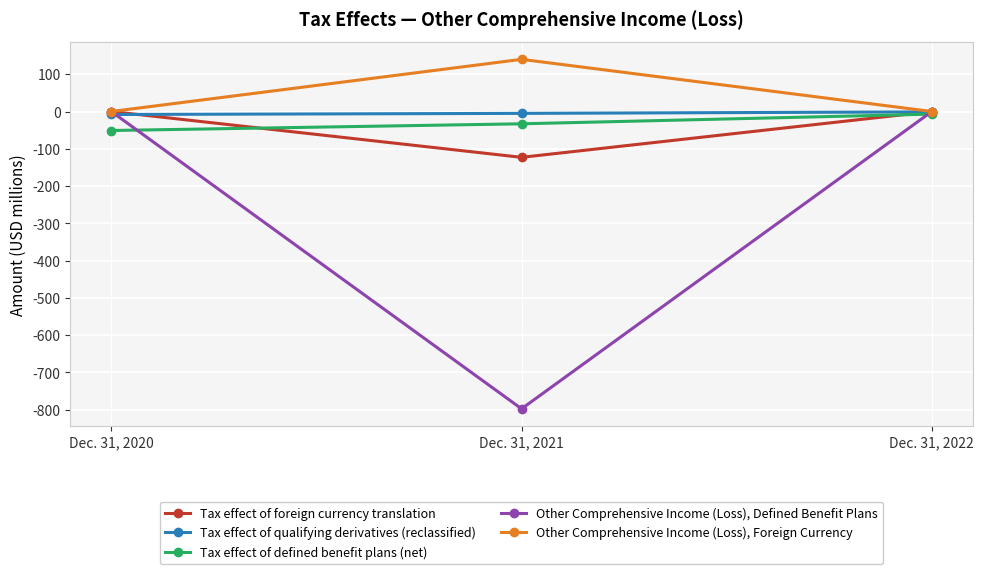

What is the lowest value of the Tax effect of qualifying derivatives (reclassified) series?

-8